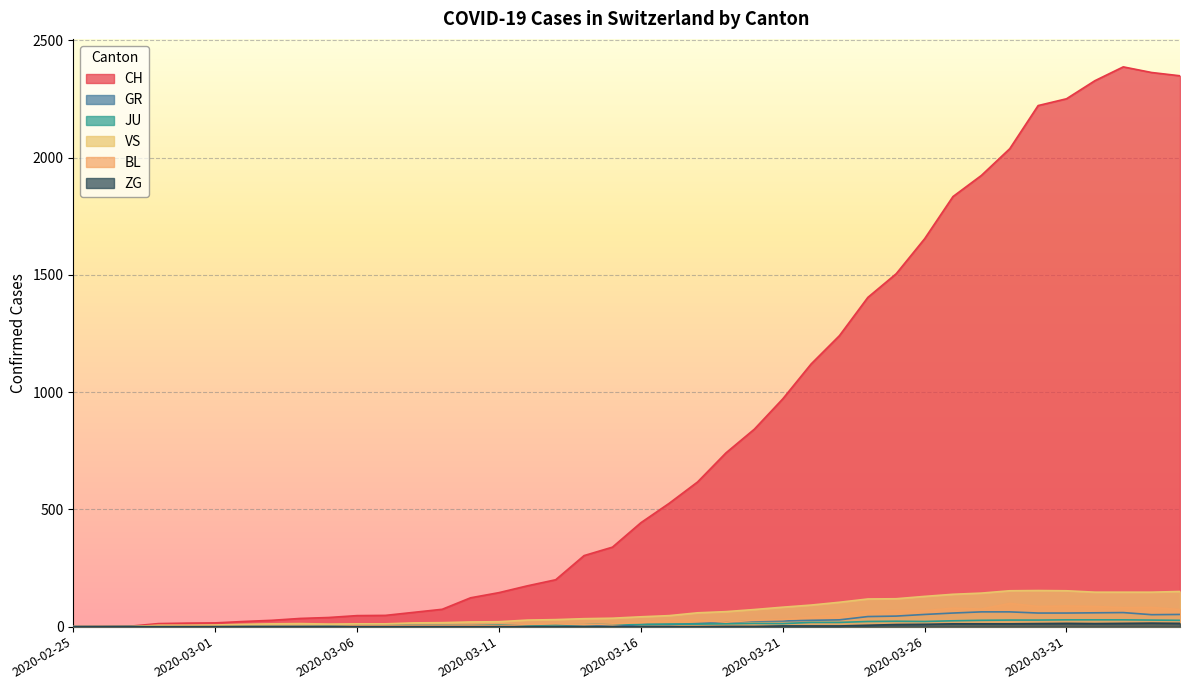

List the series in order of their peak value, highest first.

CH, VS, BL, GR, JU, ZG